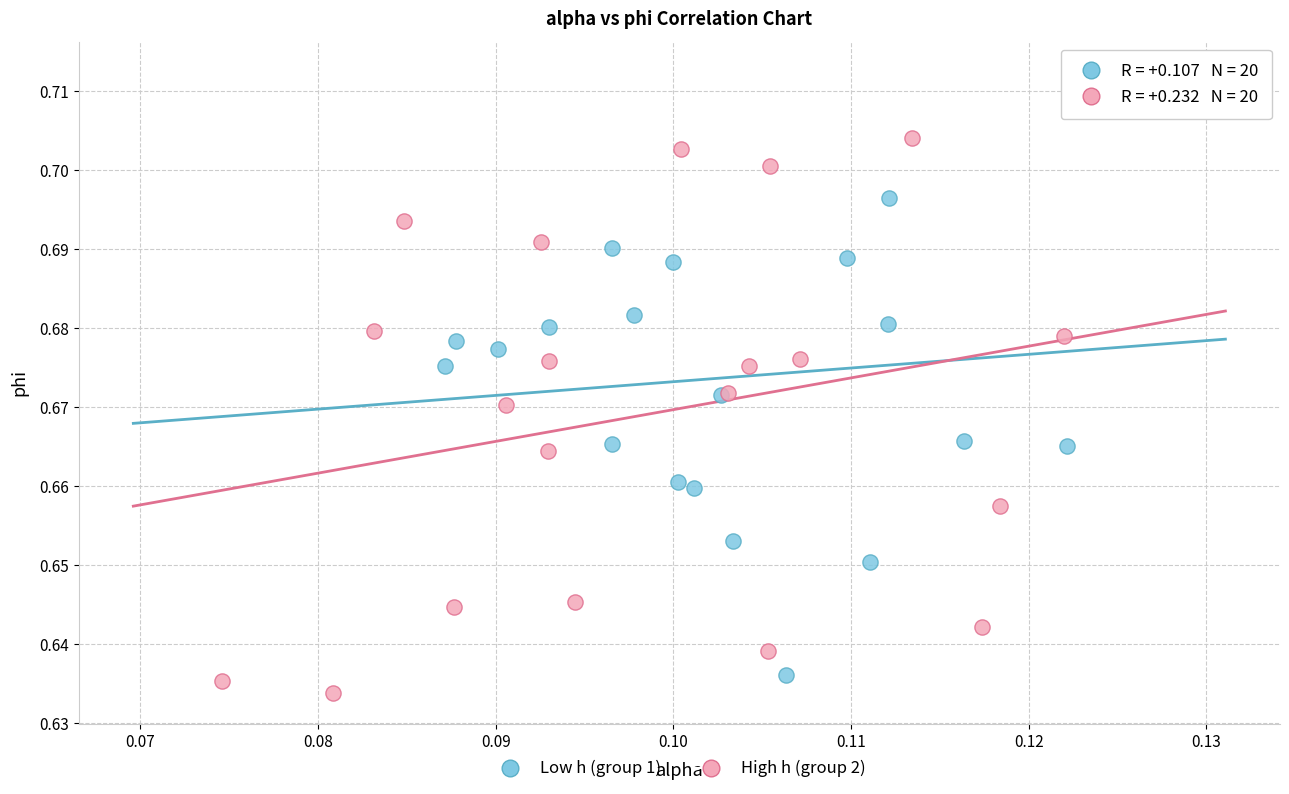

Which series has the widest spread of Y values?

Low h (group 1)